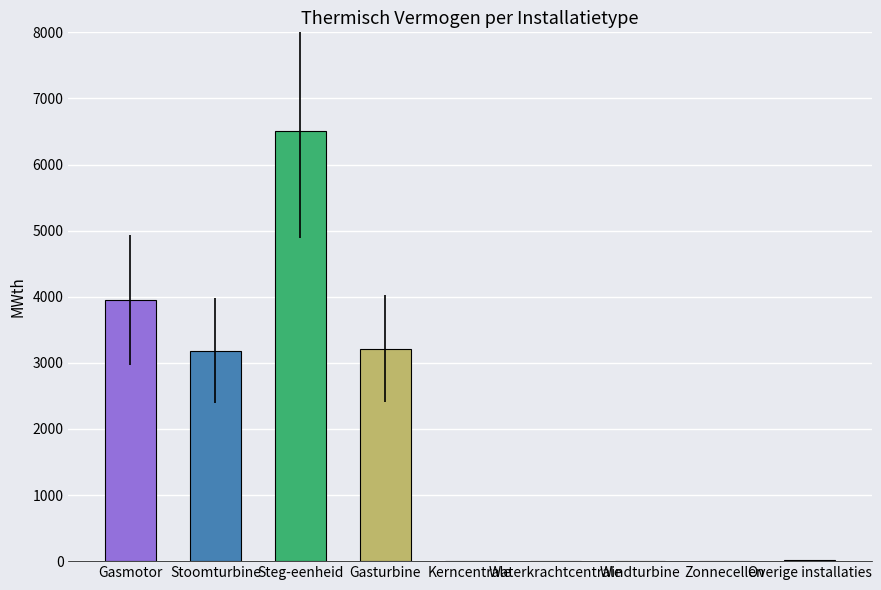

Count the number of categories in the chart.

9